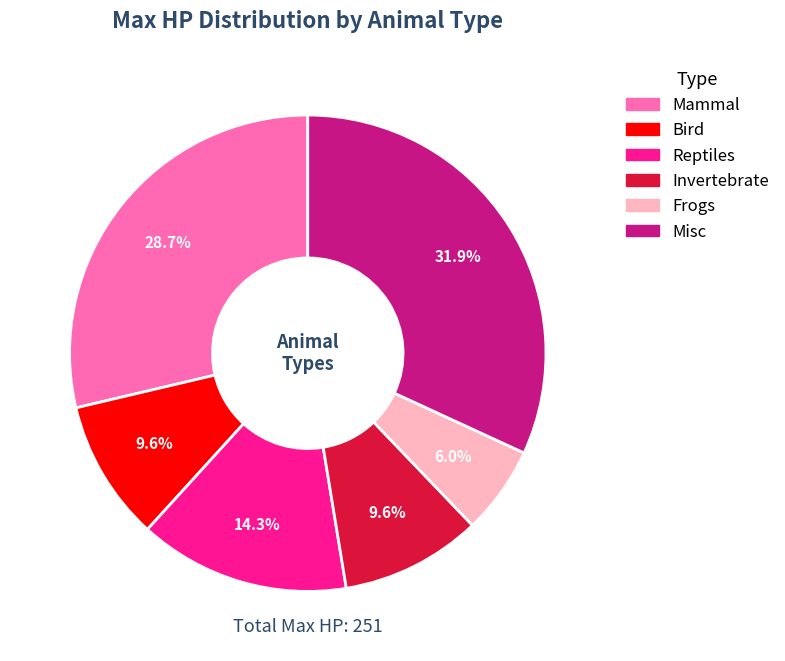

Does Frogs represent more than half of the total?

No